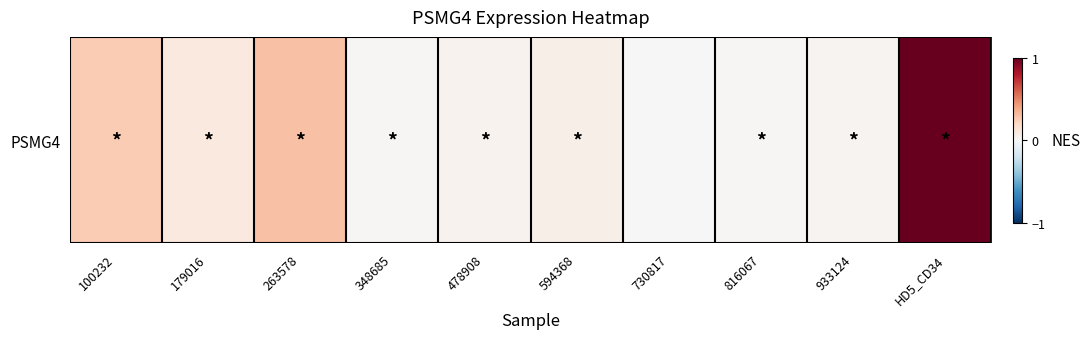

List the labels in order of value, smallest first.

730817, 348685, 816067, 933124, 478908, 594368, 179016, 100232, 263578, HD5_CD34